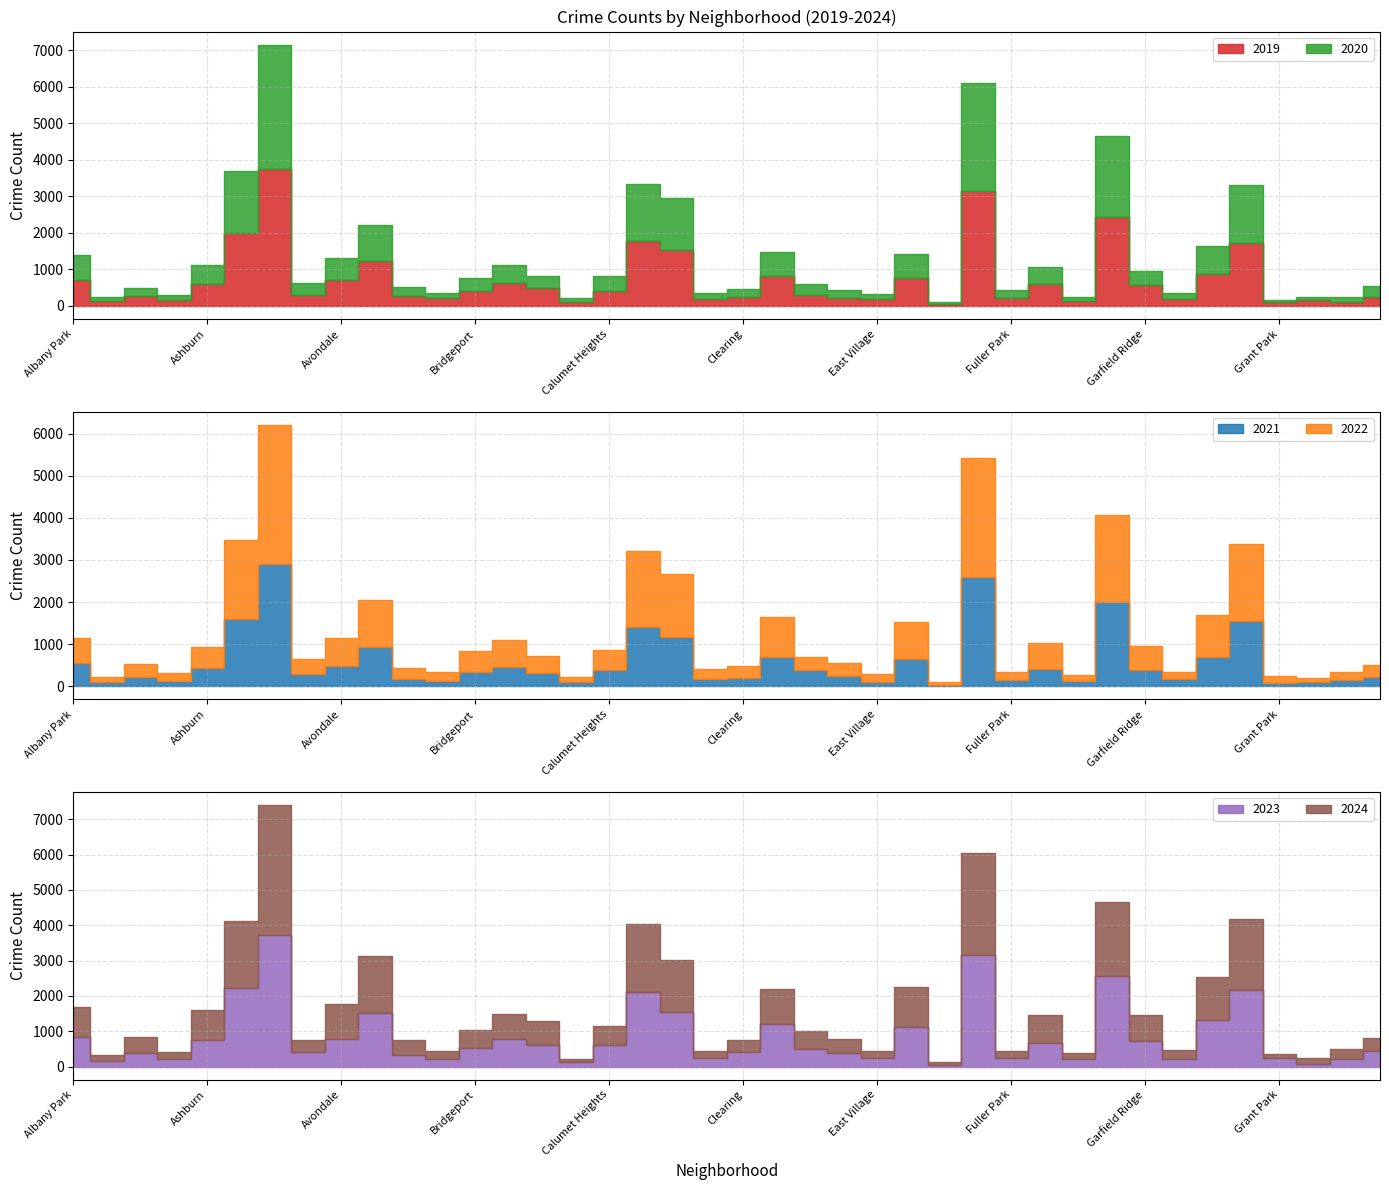

What is the label of the 17th point from the left?

Calumet Heights